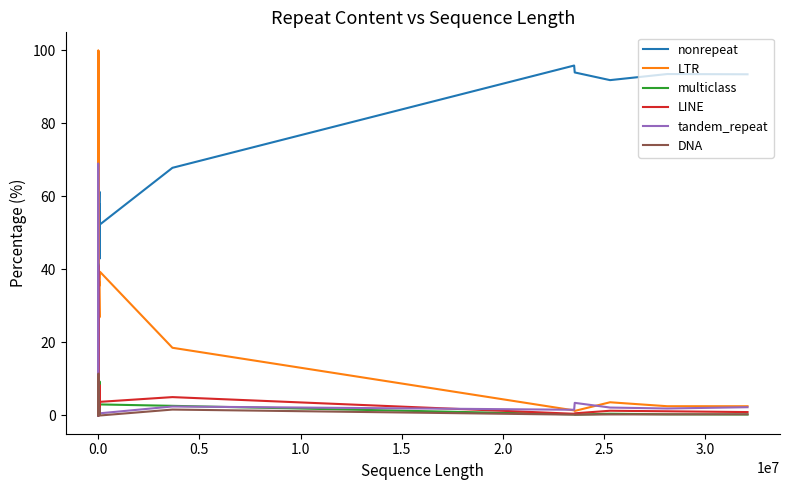

Does the chart have visible grid lines?

No